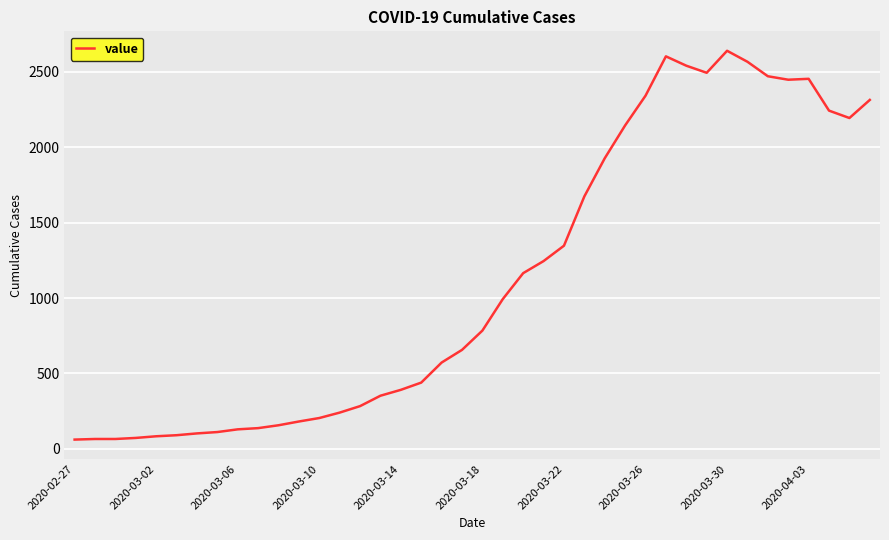

What is the minimum value shown in the chart?

61